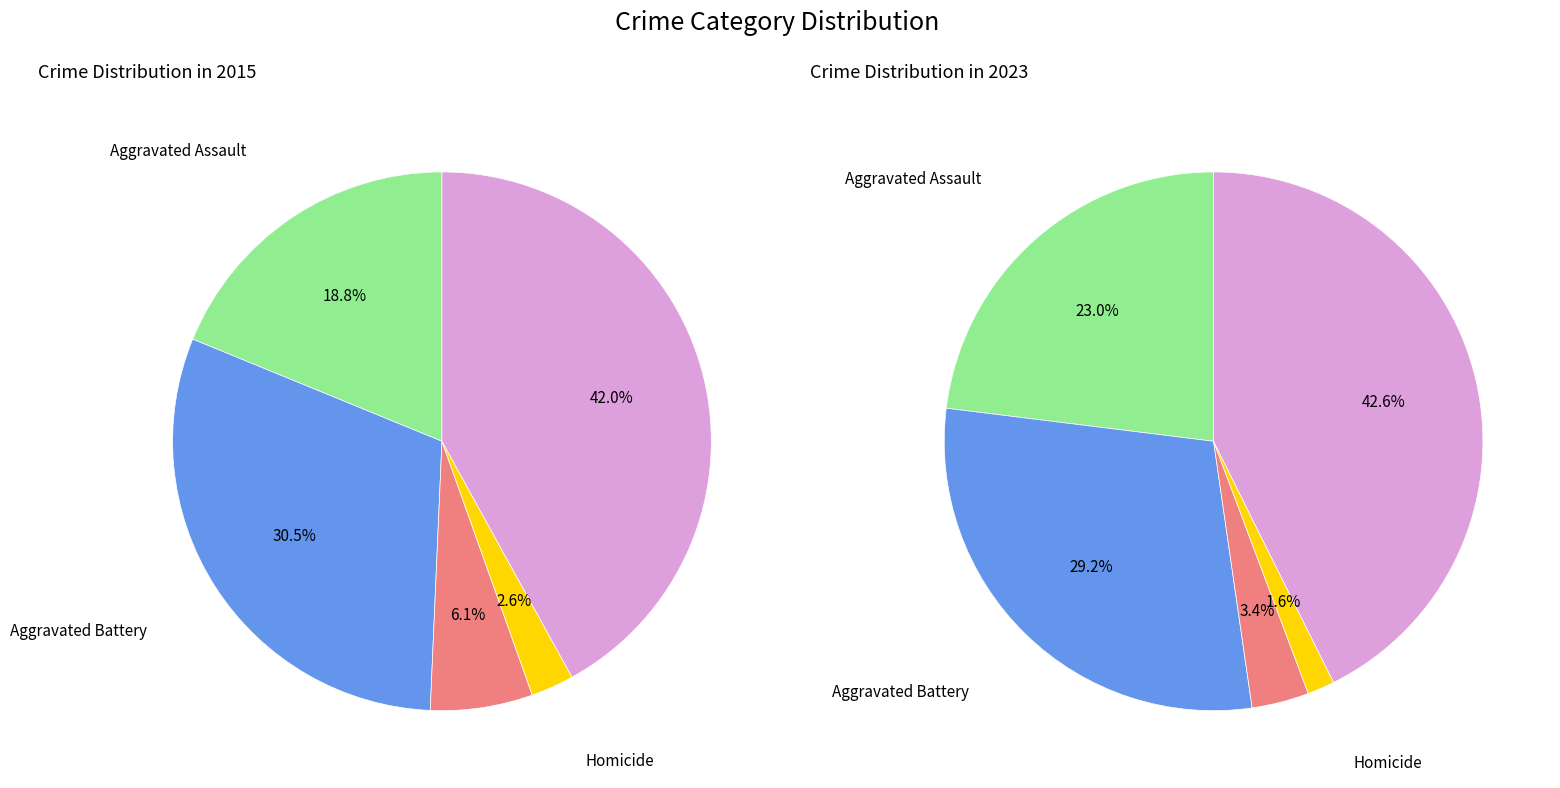

To the nearest percent, what portion does 3 represent?

2%